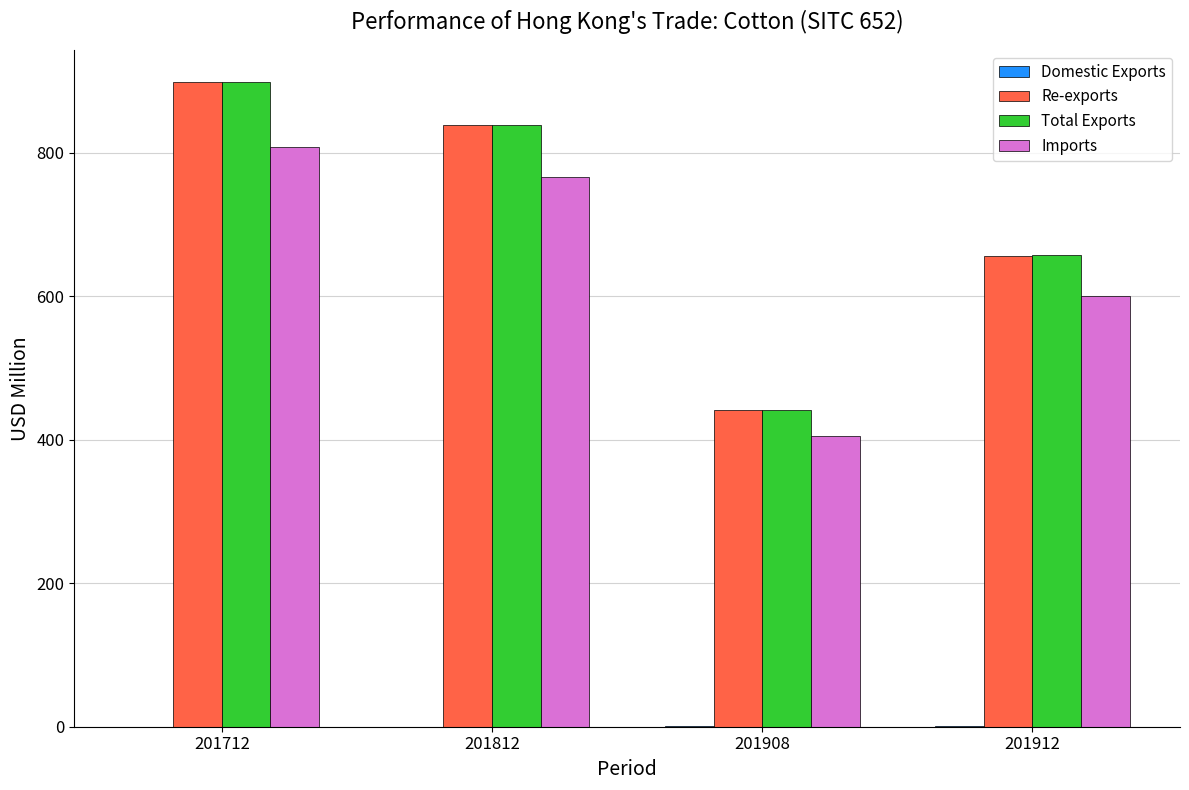

At which category is the sum across all series the highest?

201712